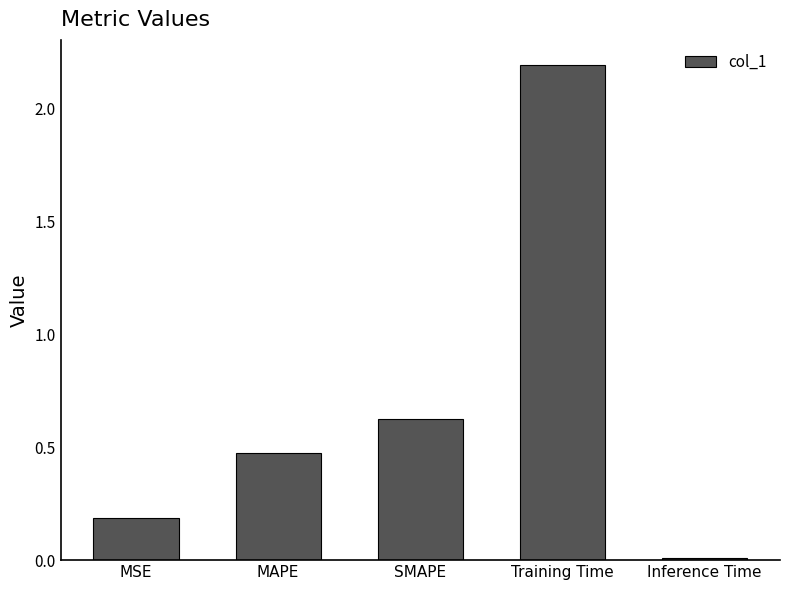

What position from the left is SMAPE?

3